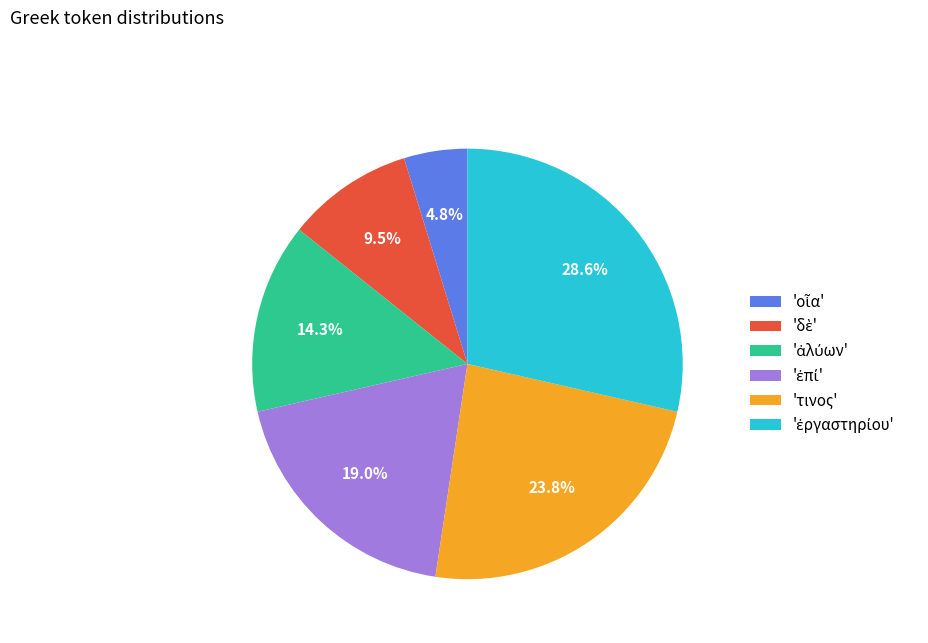

Is there any slice that represents more than half of the pie?

No